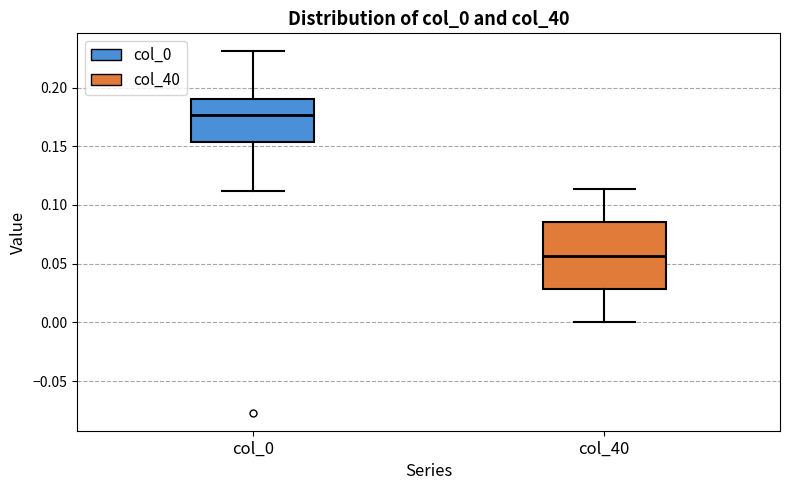

Which box's median line is the lowest?

col_40